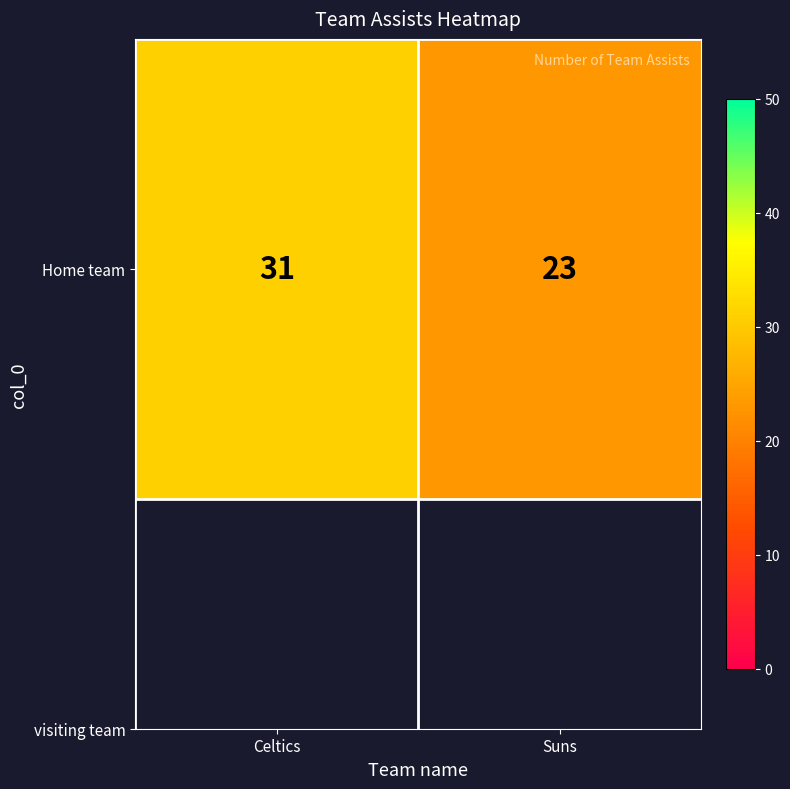

How many series are shown in this chart?

1